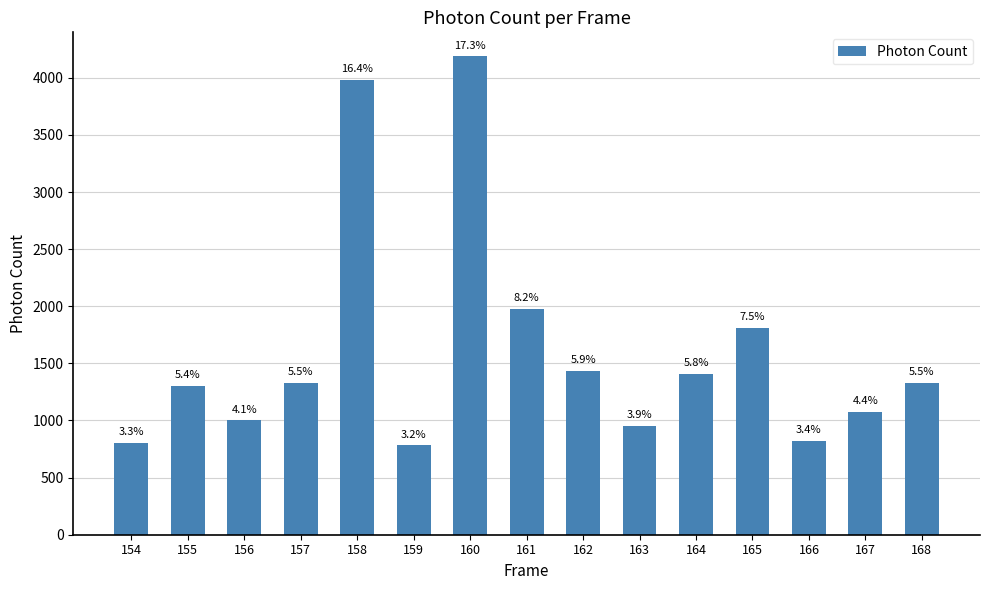

How many bars are there in total?

15